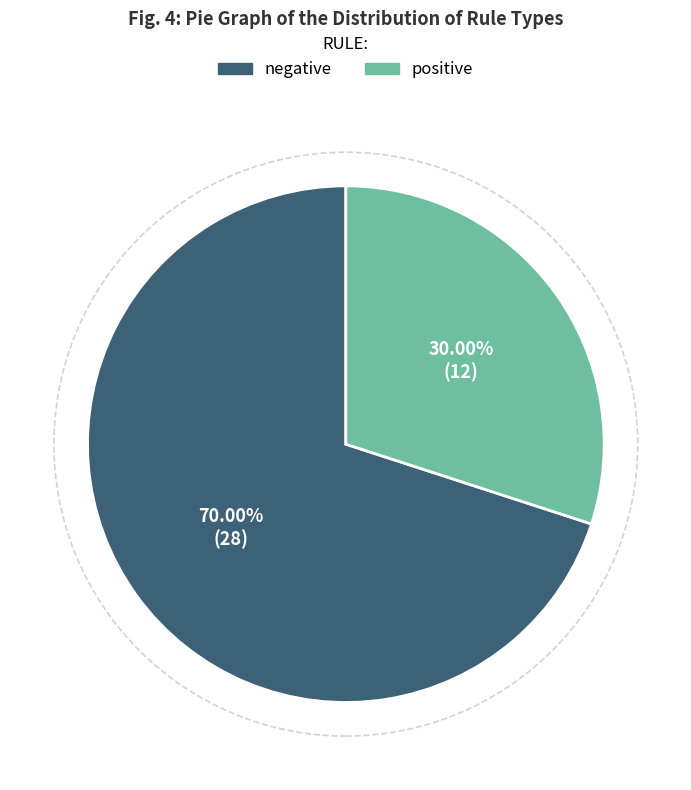

Count the number of slices in the pie.

2